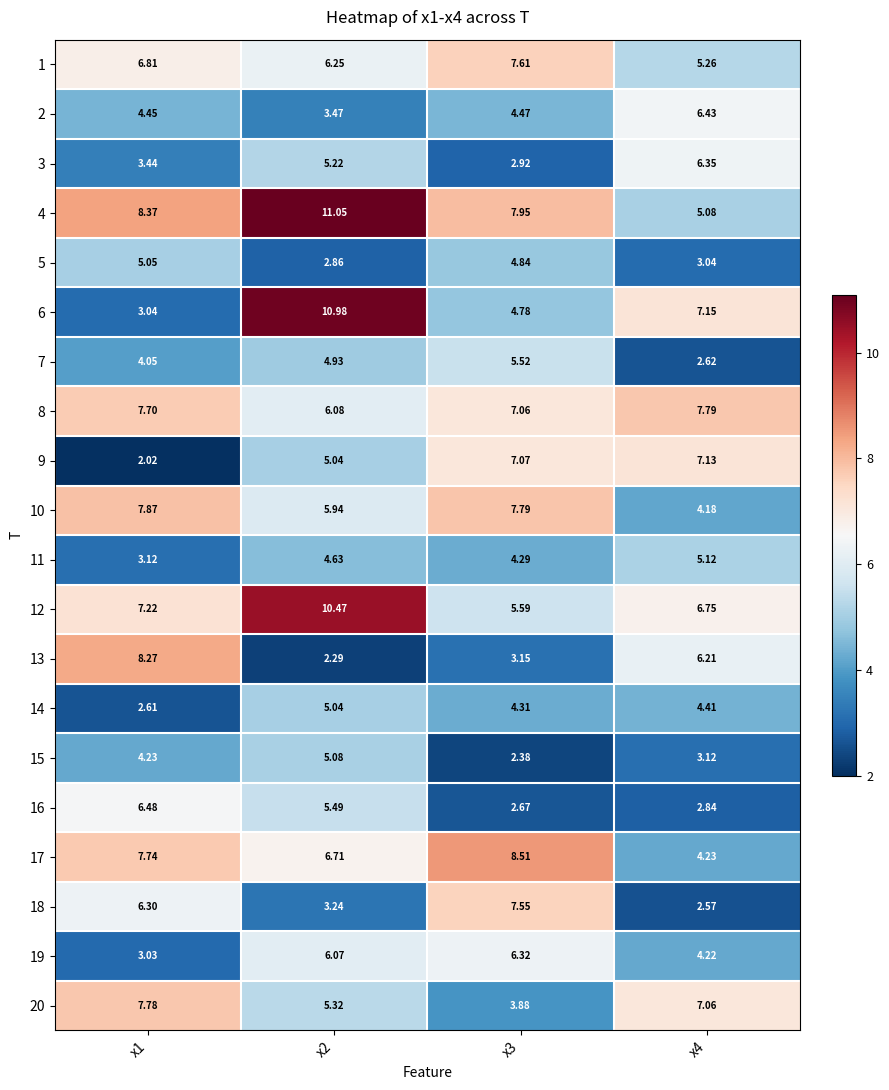

Count the number of categories in the chart.

4